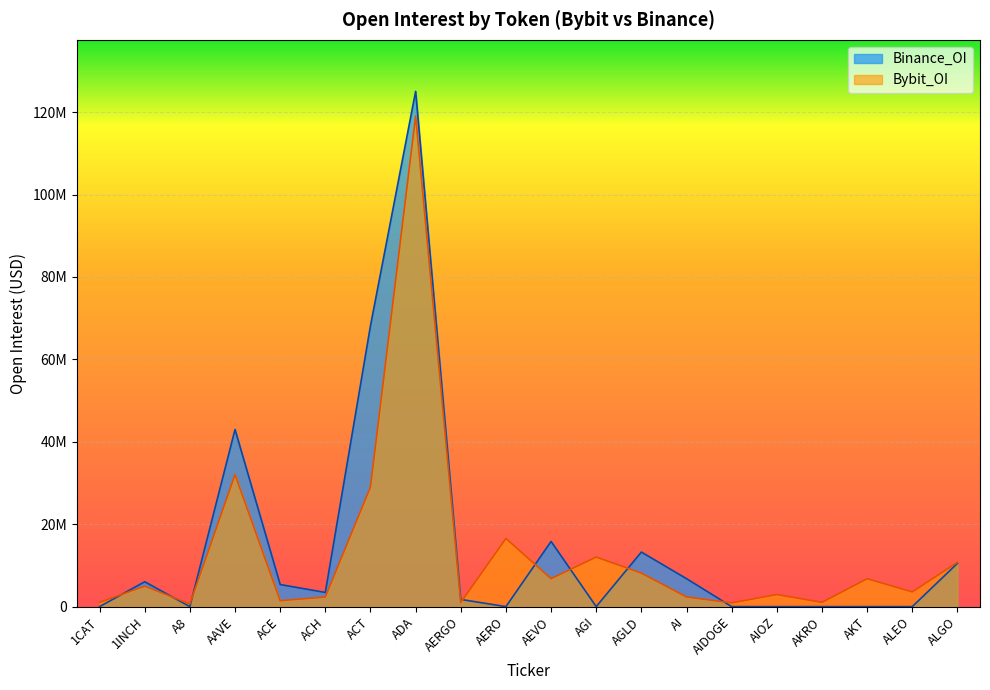

Which series has the largest total across all categories?

Binance_OI